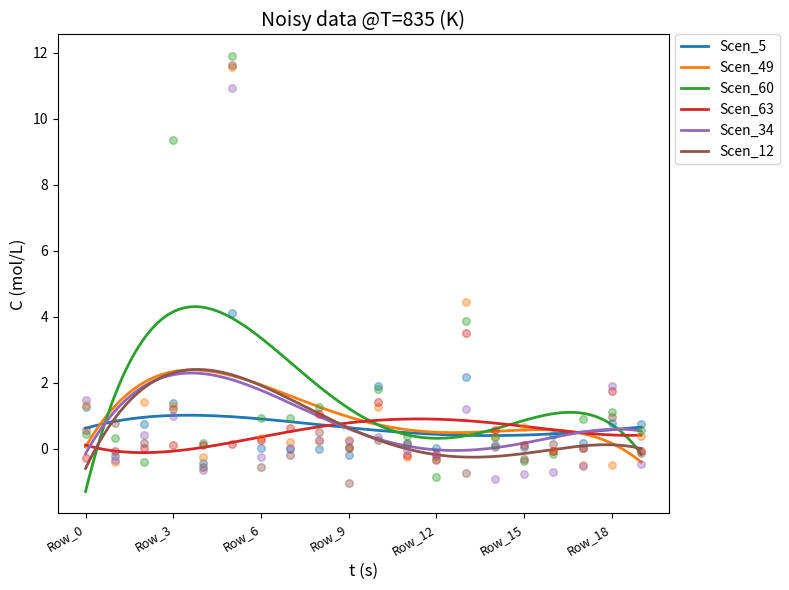

What is the total value across all series at Row_7?

1.6